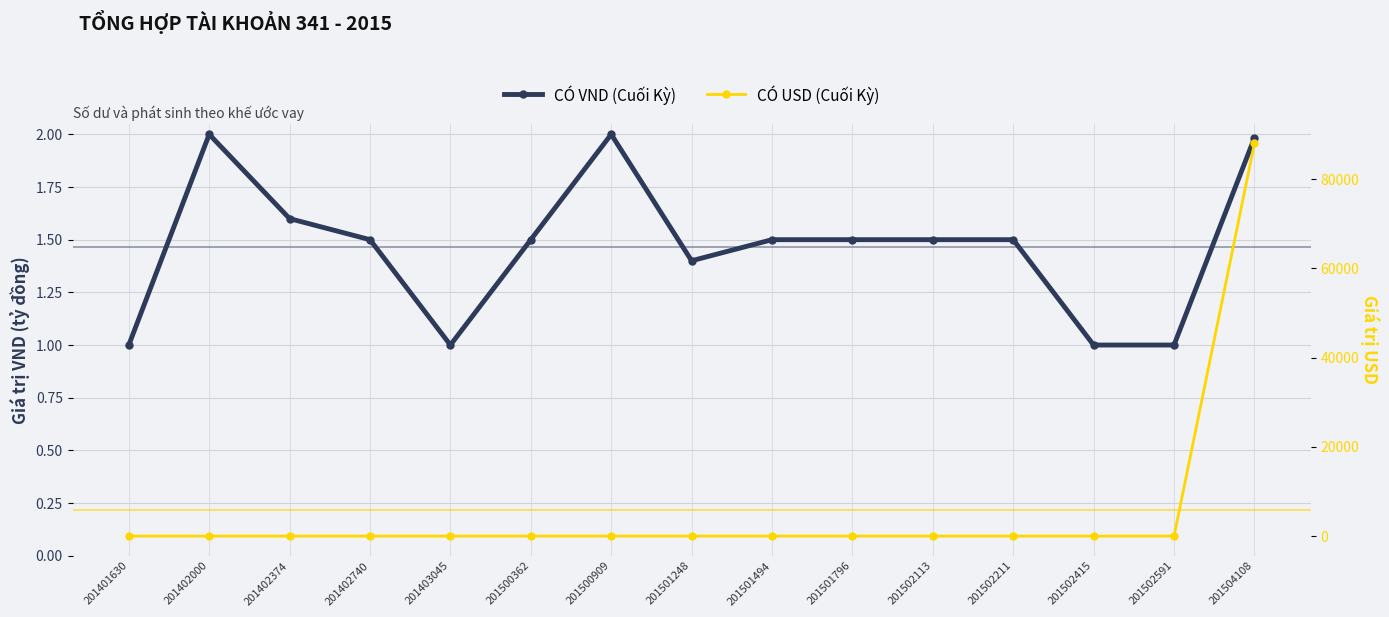

True or false: CÓ USD (Cuối Kỳ) has more than 0 interior local peaks.

False